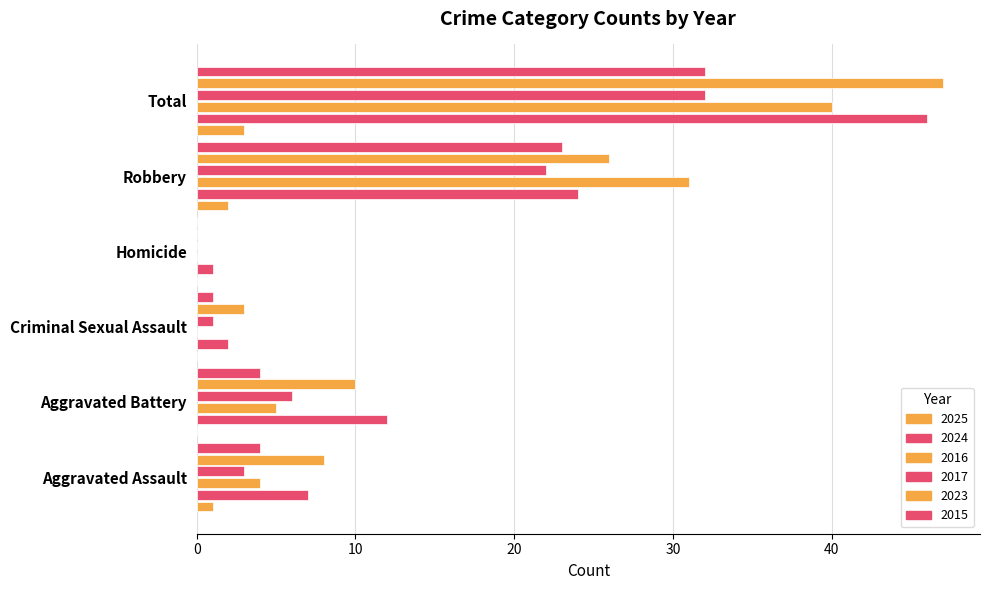

Is it true that 2025 equals 1 at Aggravated Assault?

True